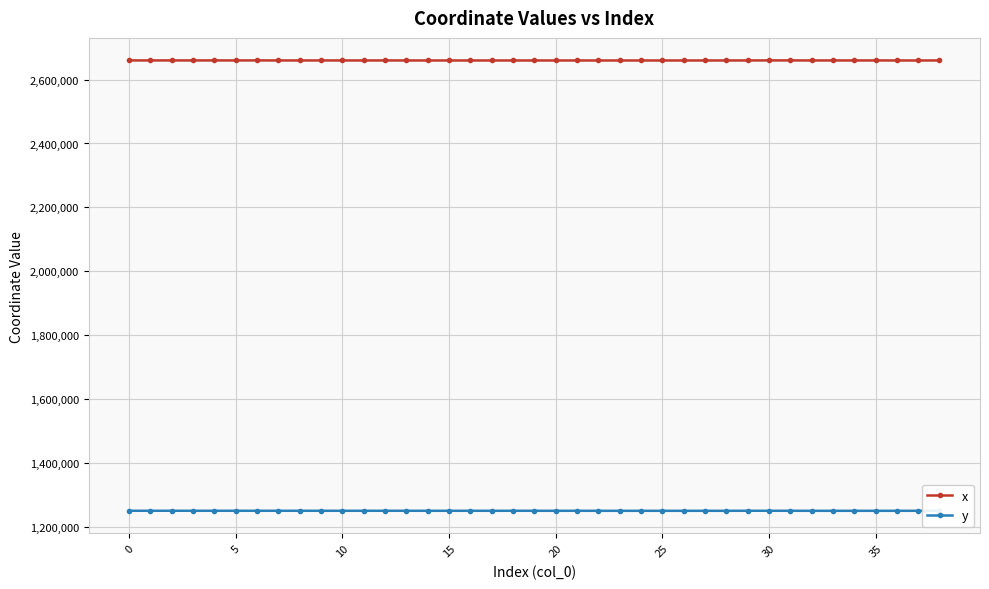

What is the value of the y point at the 26th from the left?

1251251.7